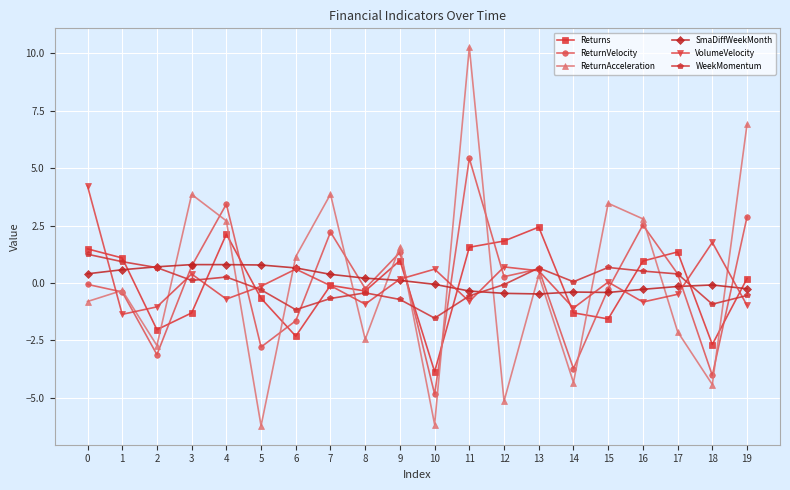

Which label corresponds to the largest value in the chart?

11